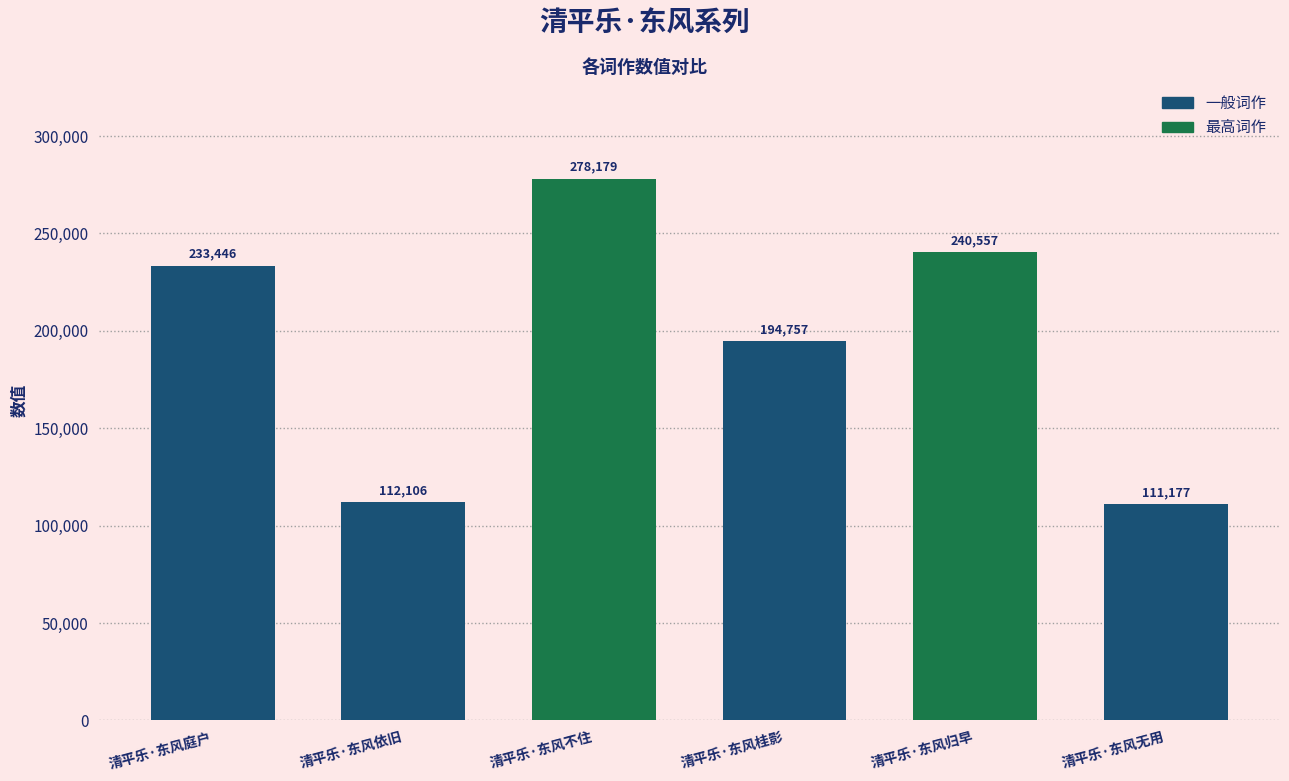

Does the chart contain any negative values?

No